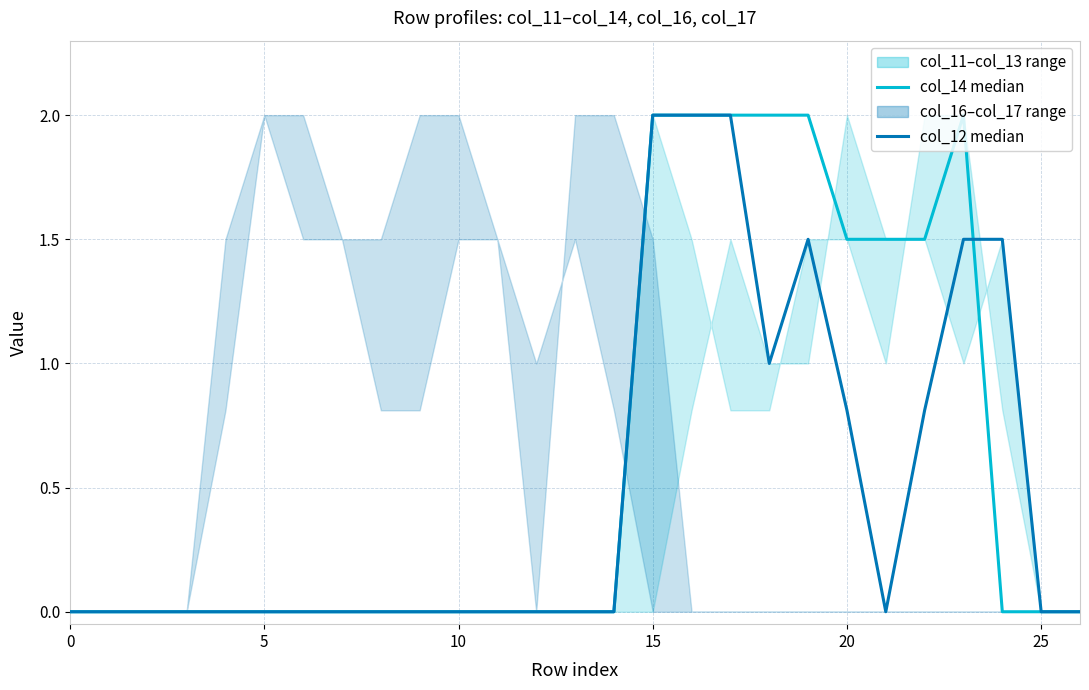

What is the sum of the col_12 median values at 19 and 17?

3.5